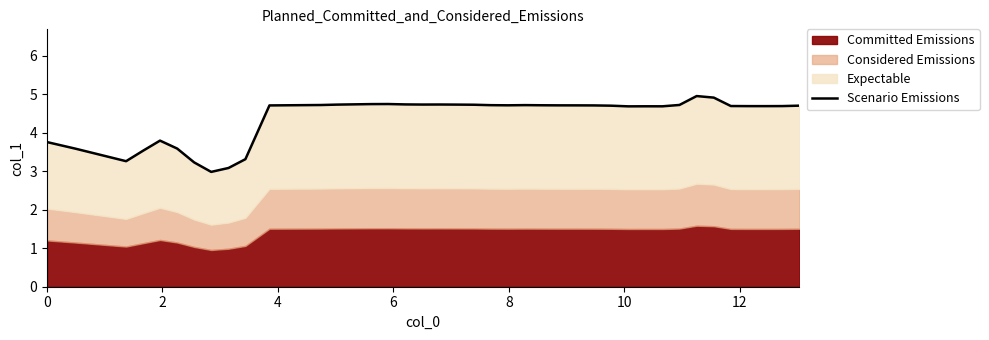

What is the maximum value shown in the chart?

5.0